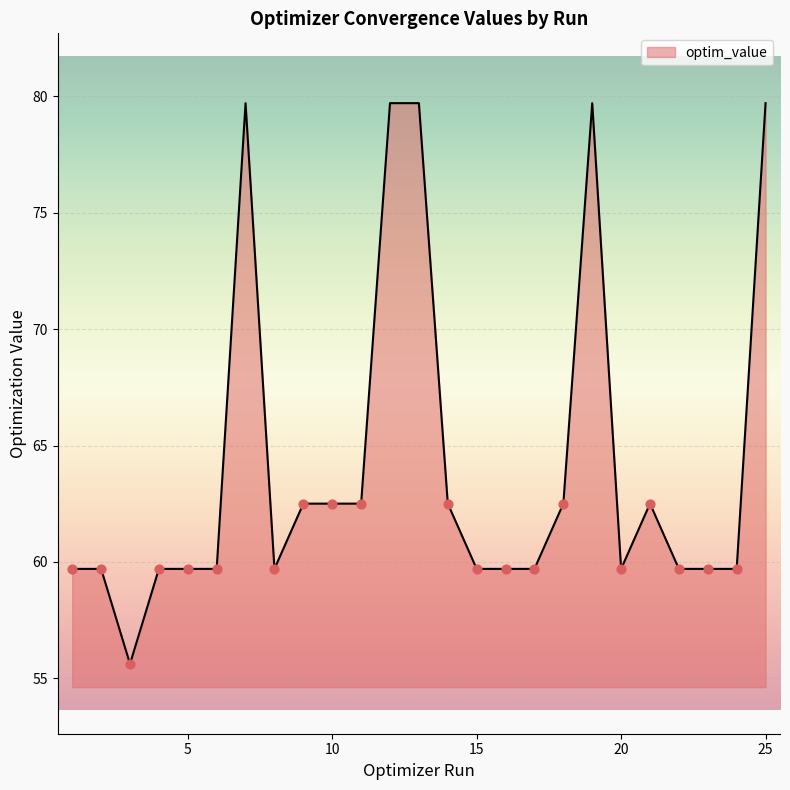

What is the maximum value shown in the chart?

79.7